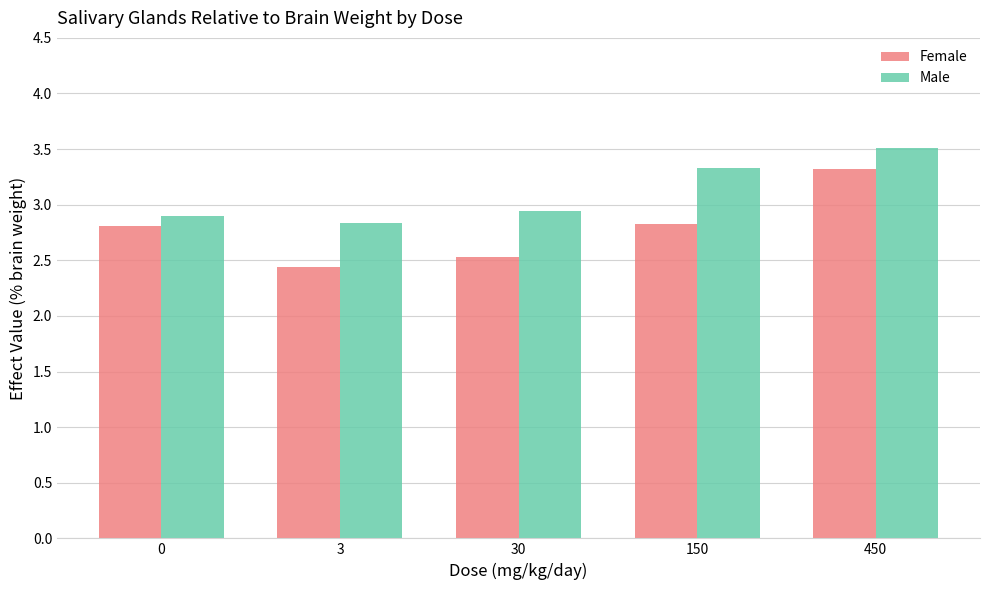

At which label is Female closest to 2?

3